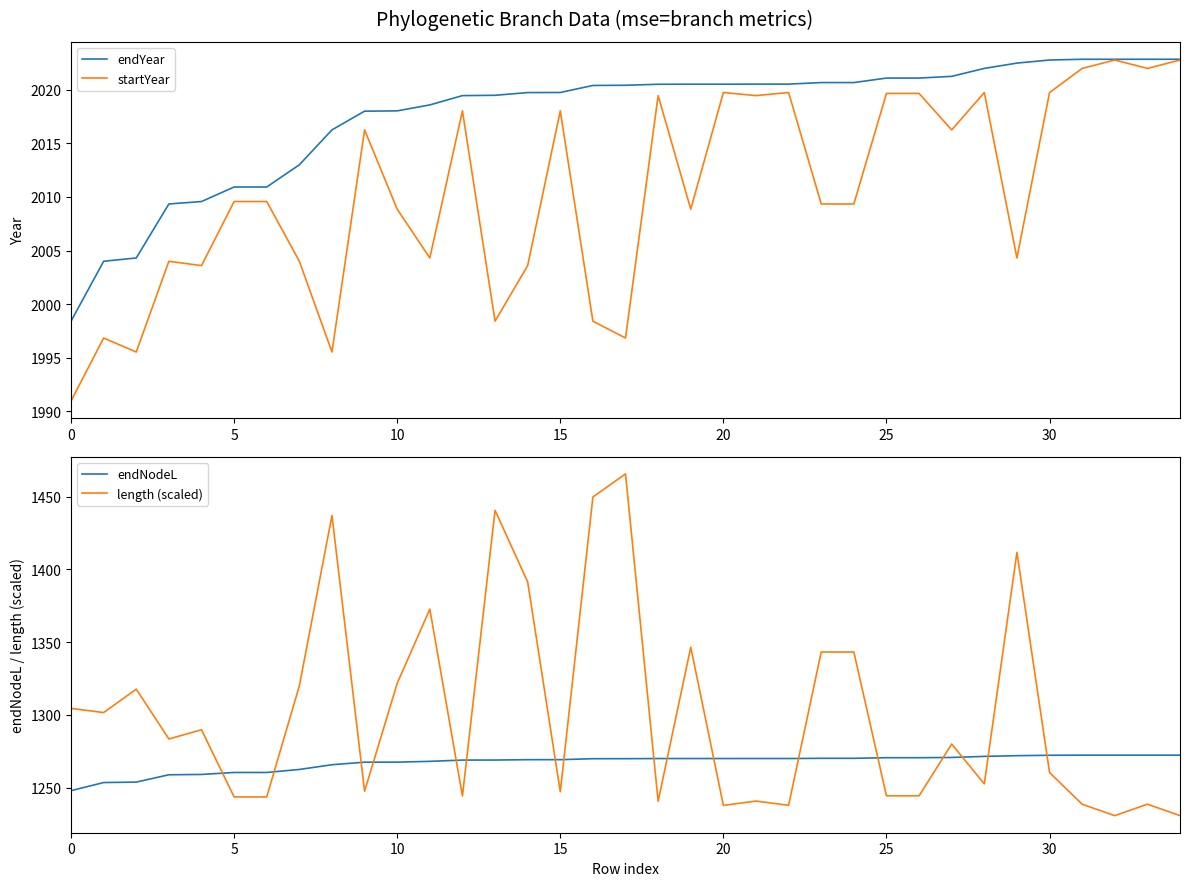

What is the minimum value for startYear?

1991.0